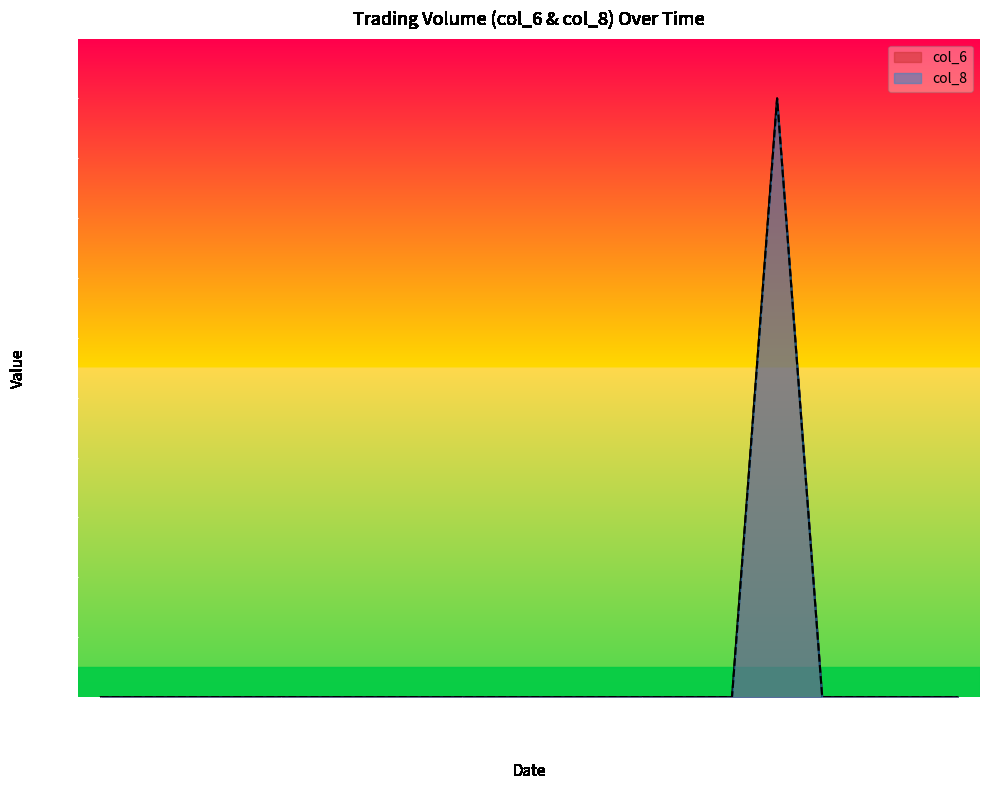

Where is the first local maximum for col_8?

109/10/16